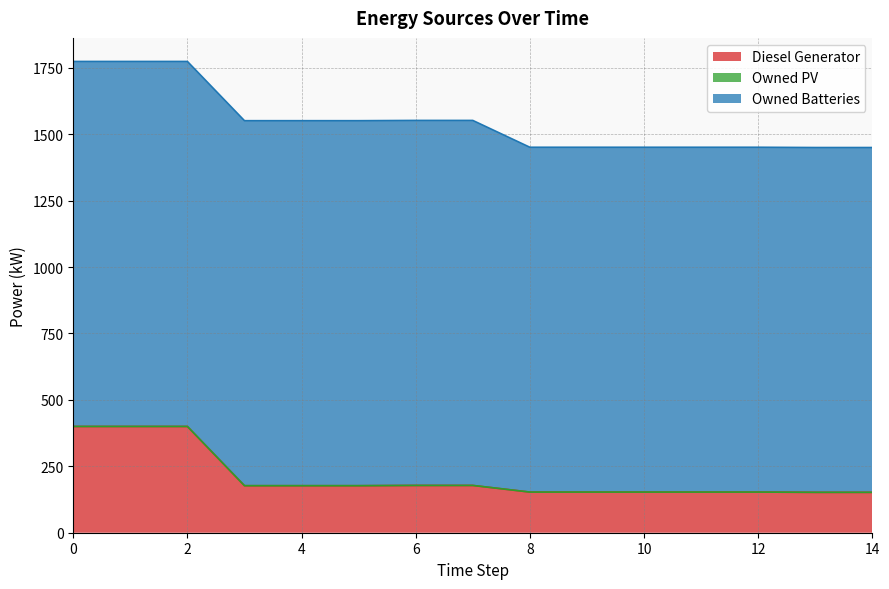

Which series changed the most between 10 and 13?

Diesel Generator